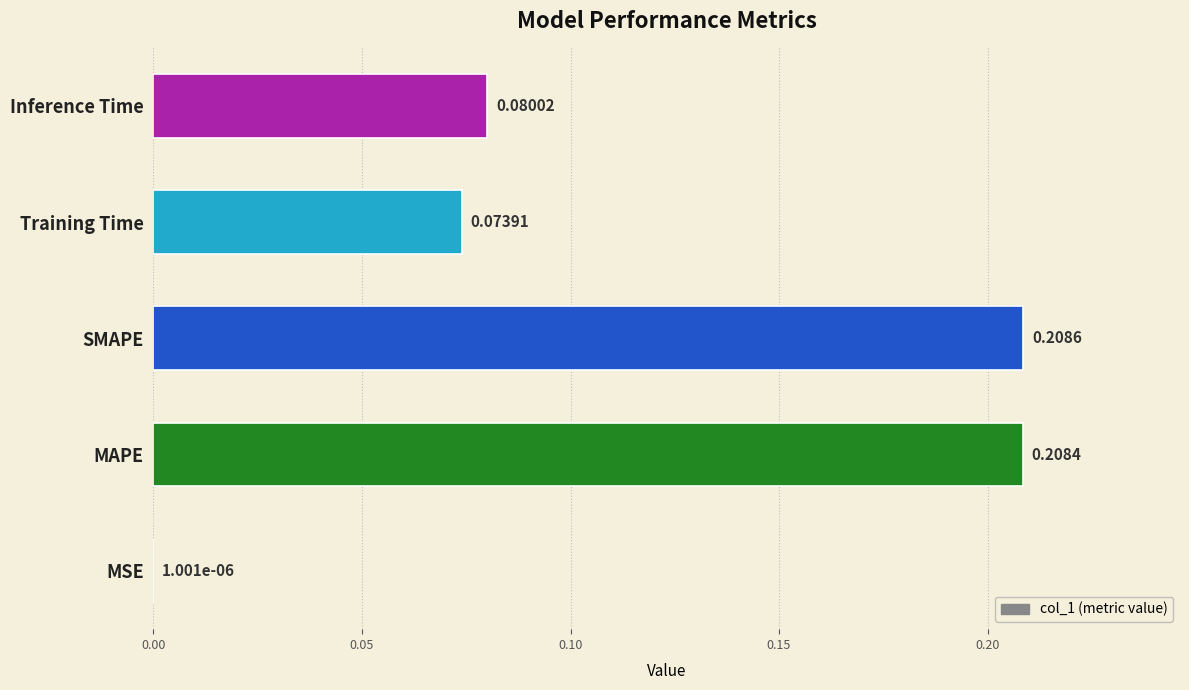

At which category does the chart reach its peak across all series?

SMAPE